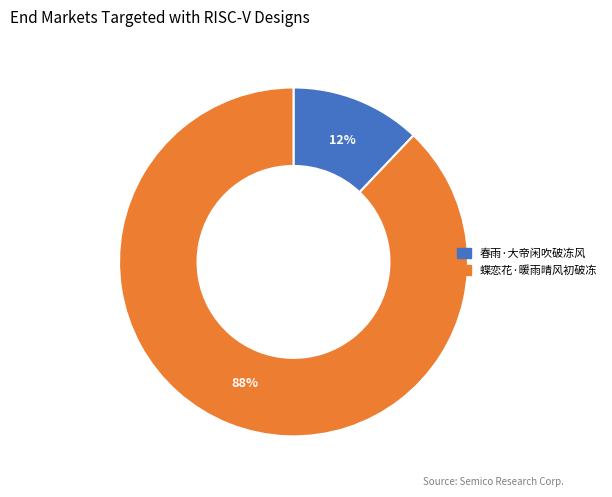

Which slice is the smallest?

春雨·大帝闲吹破冻风